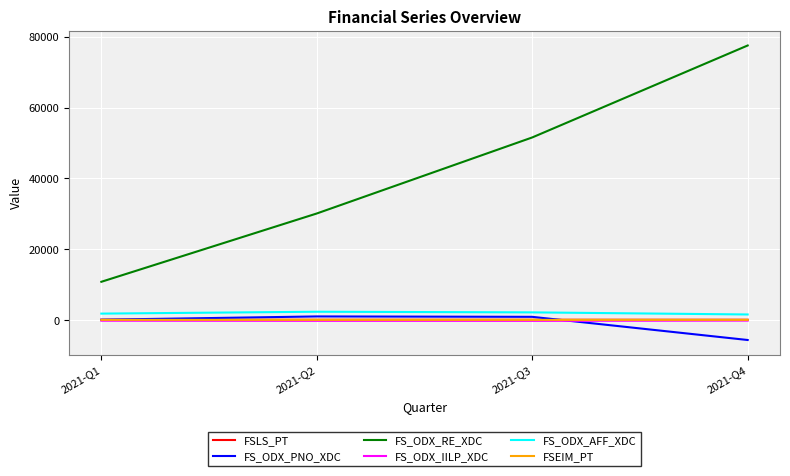

True or false: FS_ODX_RE_XDC has a value of 51564.3 at 2021-Q3.

True